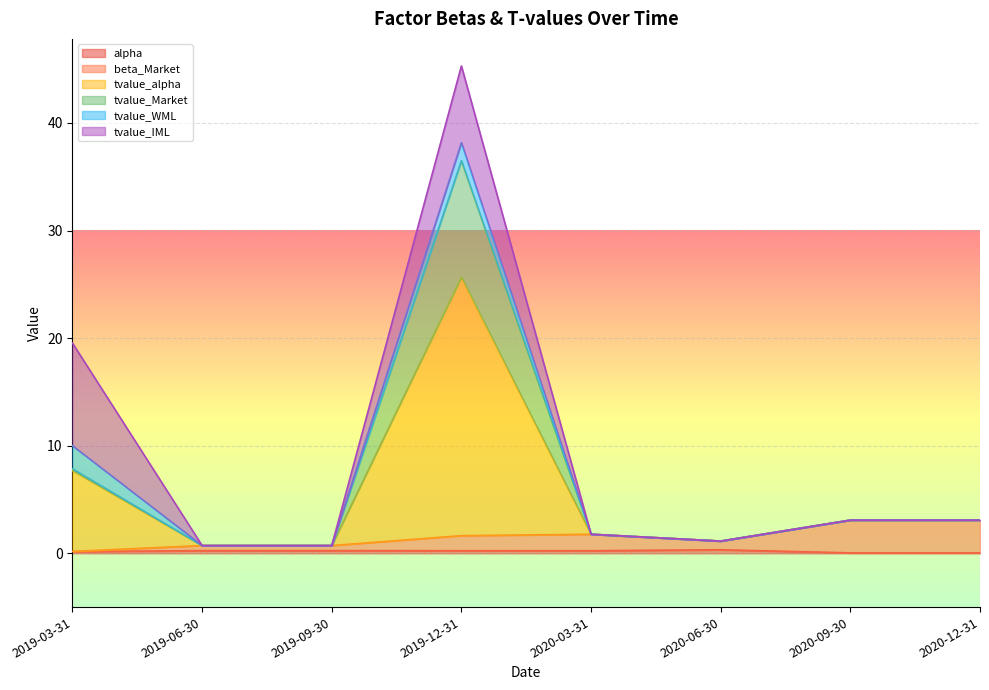

At which category is the sum across all series the highest?

2019-12-31